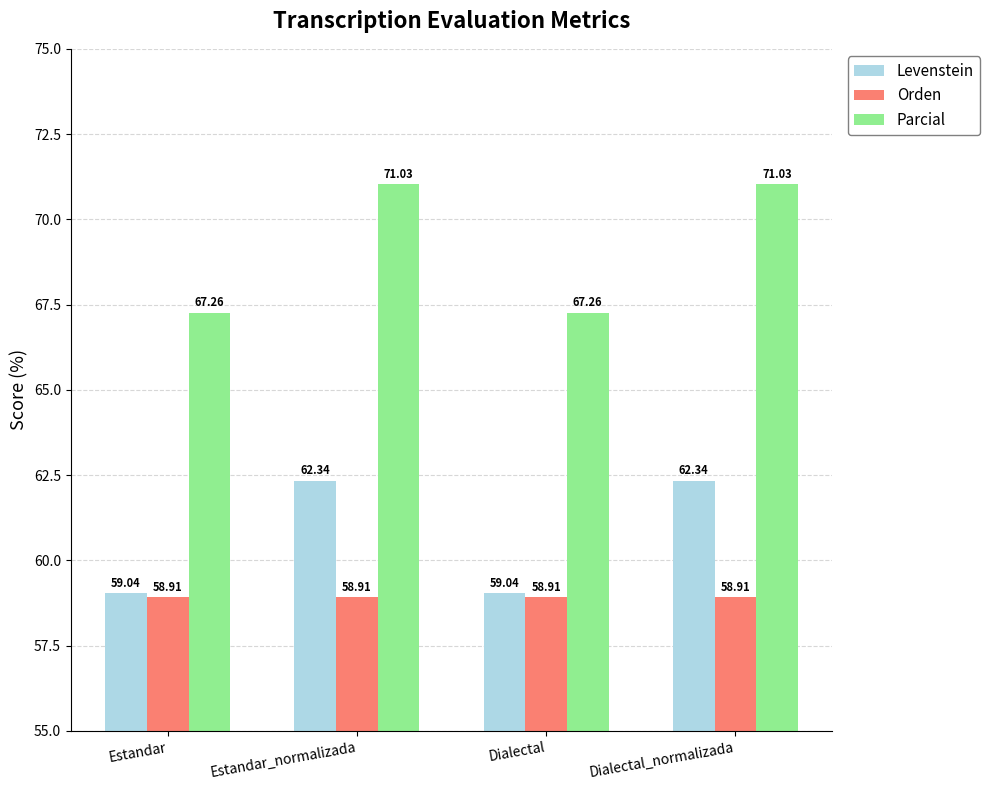

What is the minimum value for Levenstein?

59.0